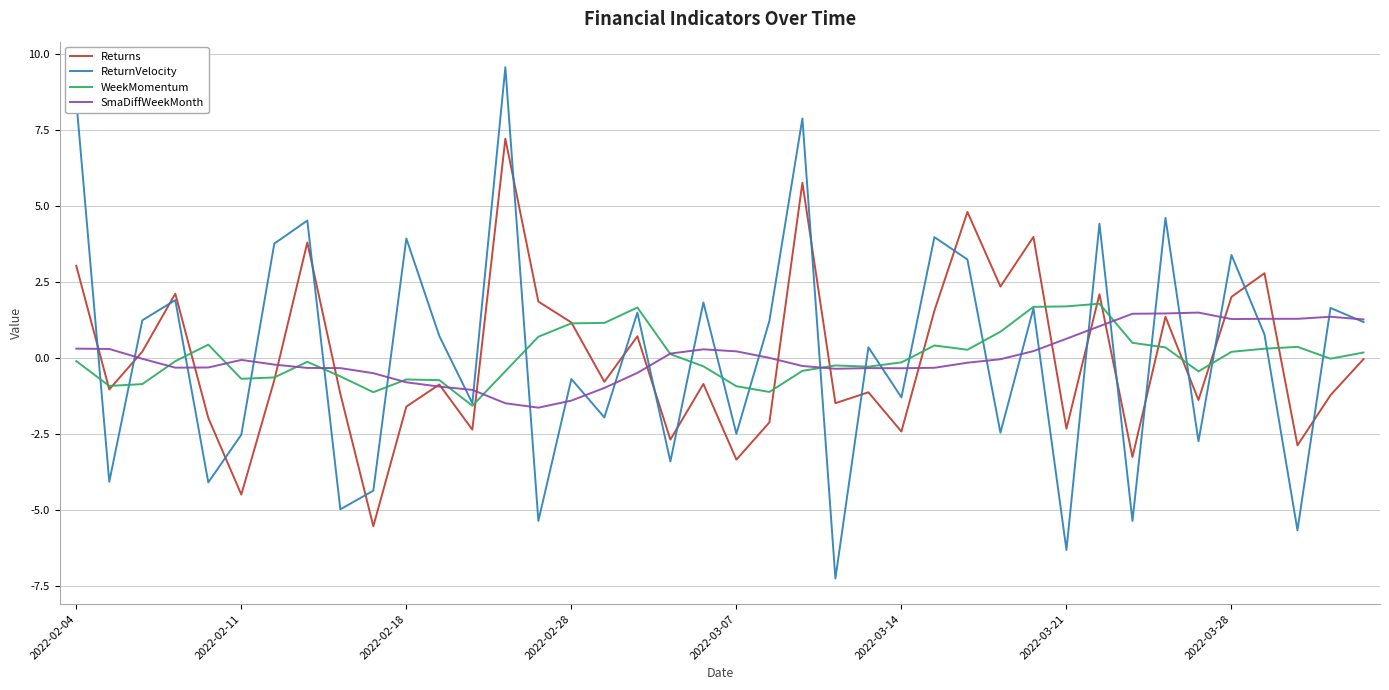

Which series ends up on top after the final intersection of Returns and SmaDiffWeekMonth?

SmaDiffWeekMonth